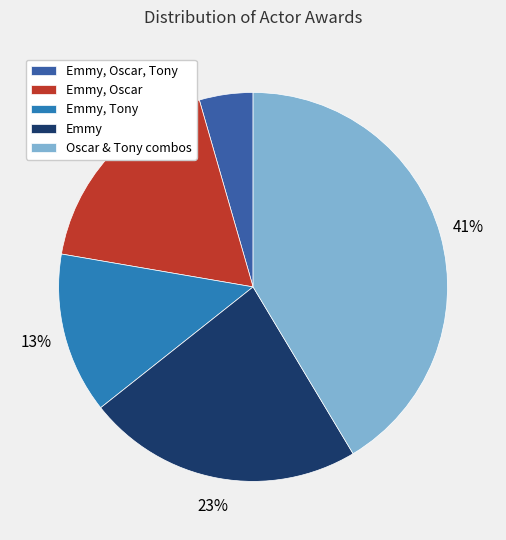

Which has a higher value, Emmy, Oscar or Emmy, Oscar, Tony?

Emmy, Oscar